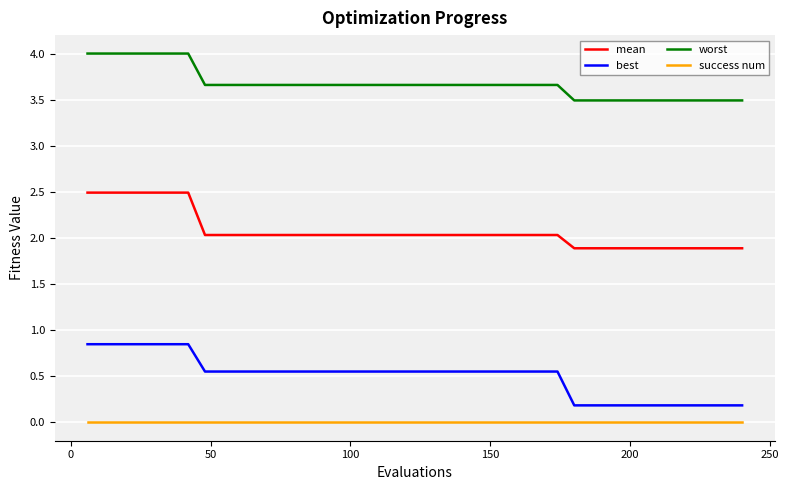

What is the maximum value for worst?

4.0